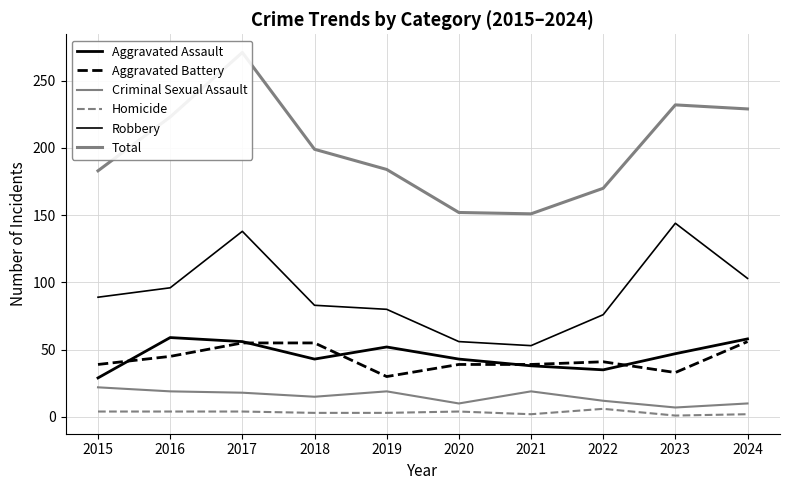

True or false: Robbery has more than 0 points higher than both neighbors.

True